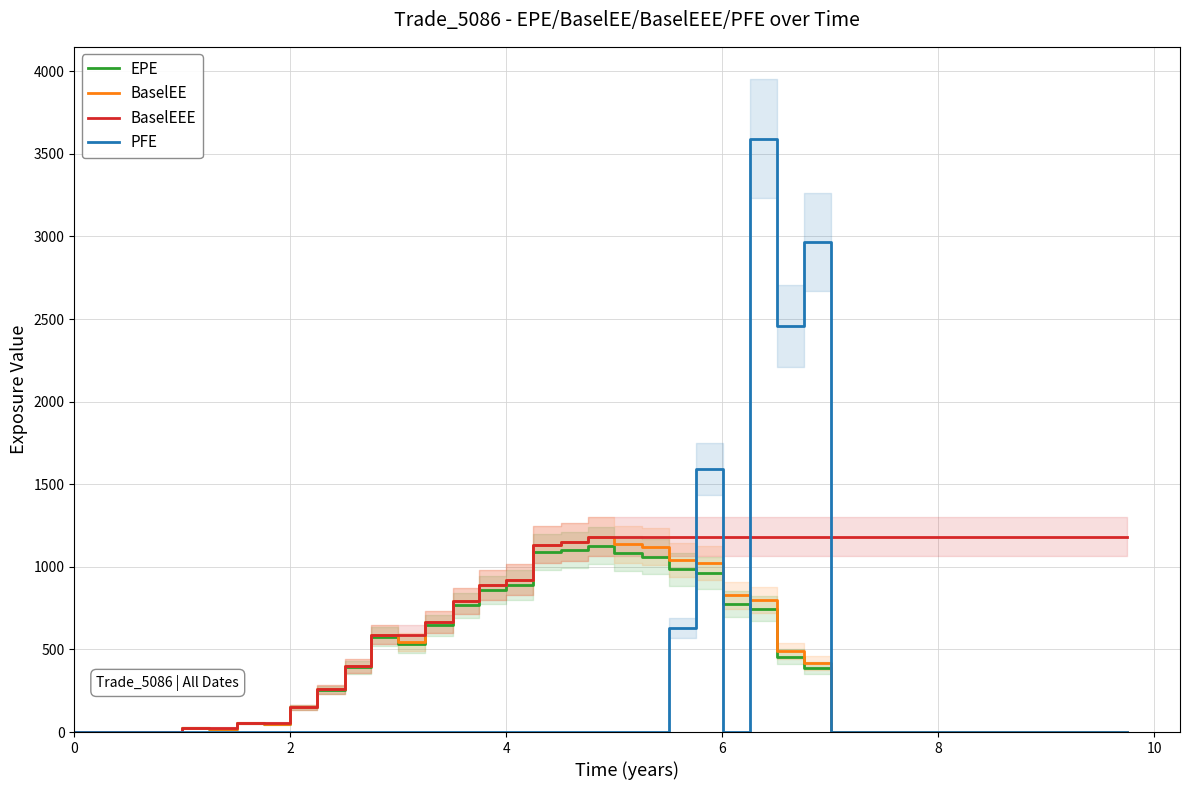

Which series has the largest range (max minus min)?

PFE